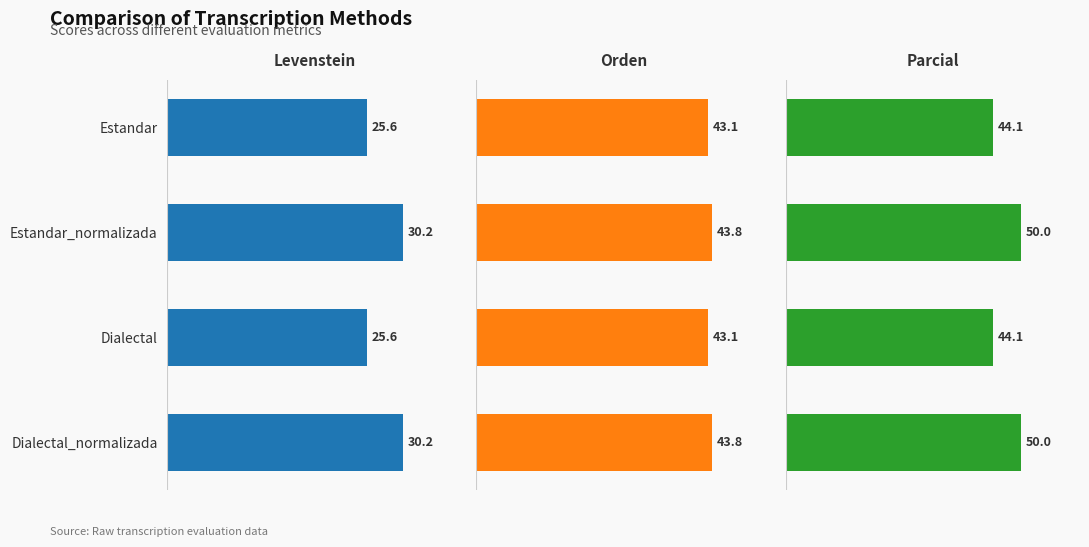

What is the average value of the Parcial series?

47.0